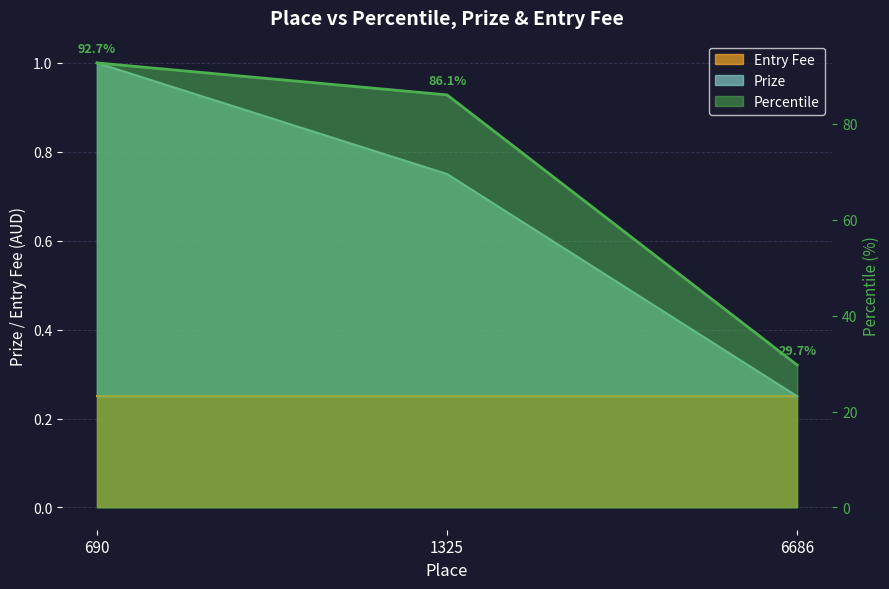

The Percentile series shows 44.8 at 690. True or false?

False